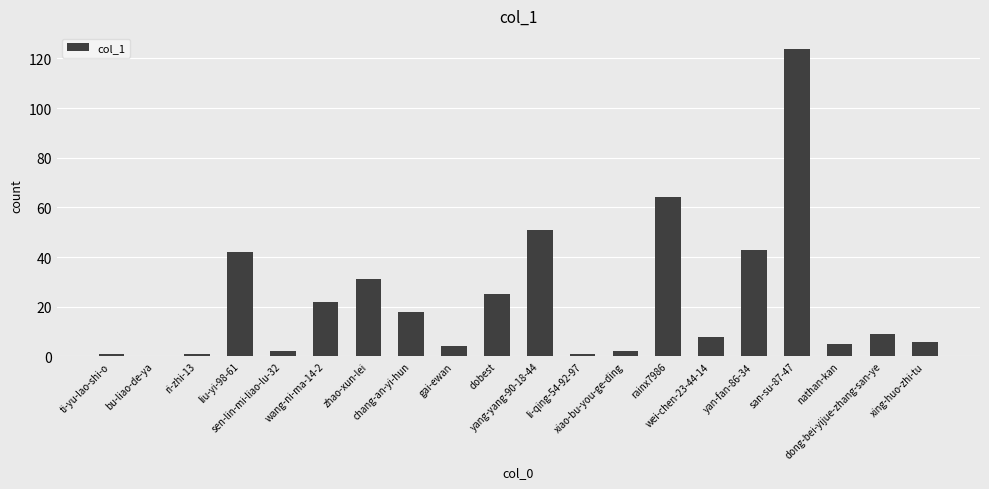

What is the sum of all values?

459